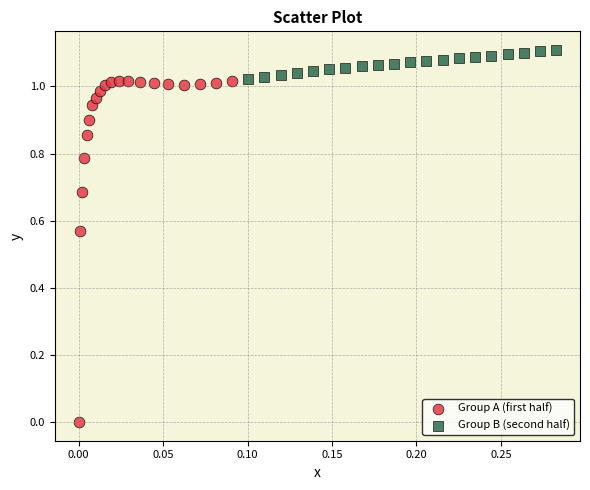

What are all the series names shown in the legend?

Group A (first half), Group B (second half)